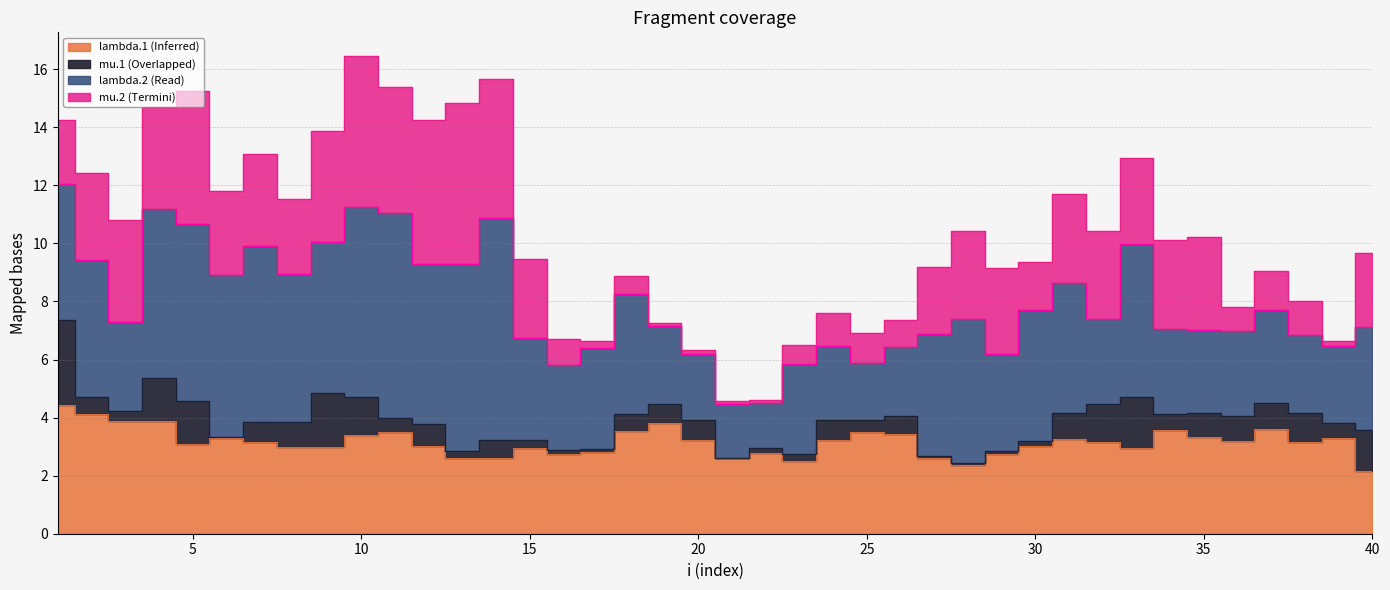

At 37, list the series in order from smallest to largest.

mu.1, mu.2, lambda.2, lambda.1